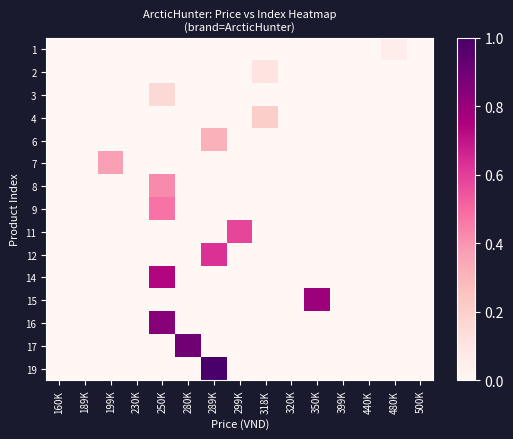

Reading left to right, transcribe all the data shown in this chart.

1: 160K=0.0	189K=0.0	199K=0.0	230K=0.0	250K=0.0	280K=0.0	289K=0.0	299K=0.0	318K=0.0	320K=0.0	350K=0.0	399K=0.0	440K=0.0	480K=0.1	500K=0.0
2: 160K=0.0	189K=0.0	199K=0.0	230K=0.0	250K=0.0	280K=0.0	289K=0.0	299K=0.0	318K=0.1	320K=0.0	350K=0.0	399K=0.0	440K=0.0	480K=0.0	500K=0.0
3: 160K=0.0	189K=0.0	199K=0.0	230K=0.0	250K=0.2	280K=0.0	289K=0.0	299K=0.0	318K=0.0	320K=0.0	350K=0.0	399K=0.0	440K=0.0	480K=0.0	500K=0.0
4: 160K=0.0	189K=0.0	199K=0.0	230K=0.0	250K=0.0	280K=0.0	289K=0.0	299K=0.0	318K=0.2	320K=0.0	350K=0.0	399K=0.0	440K=0.0	480K=0.0	500K=0.0
6: 160K=0.0	189K=0.0	199K=0.0	230K=0.0	250K=0.0	280K=0.0	289K=0.3	299K=0.0	318K=0.0	320K=0.0	350K=0.0	399K=0.0	440K=0.0	480K=0.0	500K=0.0
7: 160K=0.0	189K=0.0	199K=0.4	230K=0.0	250K=0.0	280K=0.0	289K=0.0	299K=0.0	318K=0.0	320K=0.0	350K=0.0	399K=0.0	440K=0.0	480K=0.0	500K=0.0
8: 160K=0.0	189K=0.0	199K=0.0	230K=0.0	250K=0.4	280K=0.0	289K=0.0	299K=0.0	318K=0.0	320K=0.0	350K=0.0	399K=0.0	440K=0.0	480K=0.0	500K=0.0
9: 160K=0.0	189K=0.0	199K=0.0	230K=0.0	250K=0.5	280K=0.0	289K=0.0	299K=0.0	318K=0.0	320K=0.0	350K=0.0	399K=0.0	440K=0.0	480K=0.0	500K=0.0
11: 160K=0.0	189K=0.0	199K=0.0	230K=0.0	250K=0.0	280K=0.0	289K=0.0	299K=0.6	318K=0.0	320K=0.0	350K=0.0	399K=0.0	440K=0.0	480K=0.0	500K=0.0
12: 160K=0.0	189K=0.0	199K=0.0	230K=0.0	250K=0.0	280K=0.0	289K=0.6	299K=0.0	318K=0.0	320K=0.0	350K=0.0	399K=0.0	440K=0.0	480K=0.0	500K=0.0
14: 160K=0.0	189K=0.0	199K=0.0	230K=0.0	250K=0.7	280K=0.0	289K=0.0	299K=0.0	318K=0.0	320K=0.0	350K=0.0	399K=0.0	440K=0.0	480K=0.0	500K=0.0
15: 160K=0.0	189K=0.0	199K=0.0	230K=0.0	250K=0.0	280K=0.0	289K=0.0	299K=0.0	318K=0.0	320K=0.0	350K=0.8	399K=0.0	440K=0.0	480K=0.0	500K=0.0
16: 160K=0.0	189K=0.0	199K=0.0	230K=0.0	250K=0.8	280K=0.0	289K=0.0	299K=0.0	318K=0.0	320K=0.0	350K=0.0	399K=0.0	440K=0.0	480K=0.0	500K=0.0
17: 160K=0.0	189K=0.0	199K=0.0	230K=0.0	250K=0.0	280K=0.9	289K=0.0	299K=0.0	318K=0.0	320K=0.0	350K=0.0	399K=0.0	440K=0.0	480K=0.0	500K=0.0
19: 160K=0.0	189K=0.0	199K=0.0	230K=0.0	250K=0.0	280K=0.0	289K=1.0	299K=0.0	318K=0.0	320K=0.0	350K=0.0	399K=0.0	440K=0.0	480K=0.0	500K=0.0